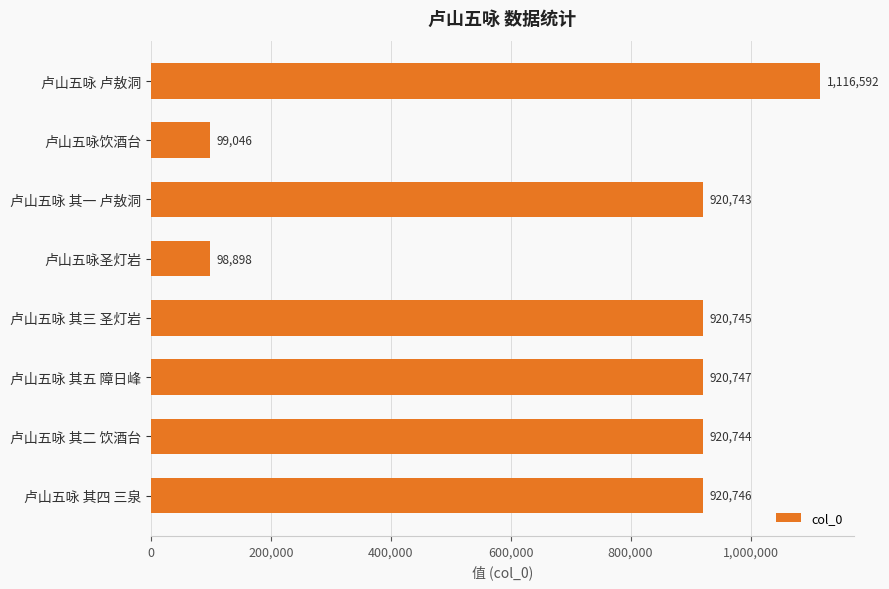

List the labels in order of value, smallest first.

卢山五咏圣灯岩, 卢山五咏饮酒台, 卢山五咏 其一 卢敖洞, 卢山五咏 其二 饮酒台, 卢山五咏 其三 圣灯岩, 卢山五咏 其四 三泉, 卢山五咏 其五 障日峰, 卢山五咏 卢敖洞